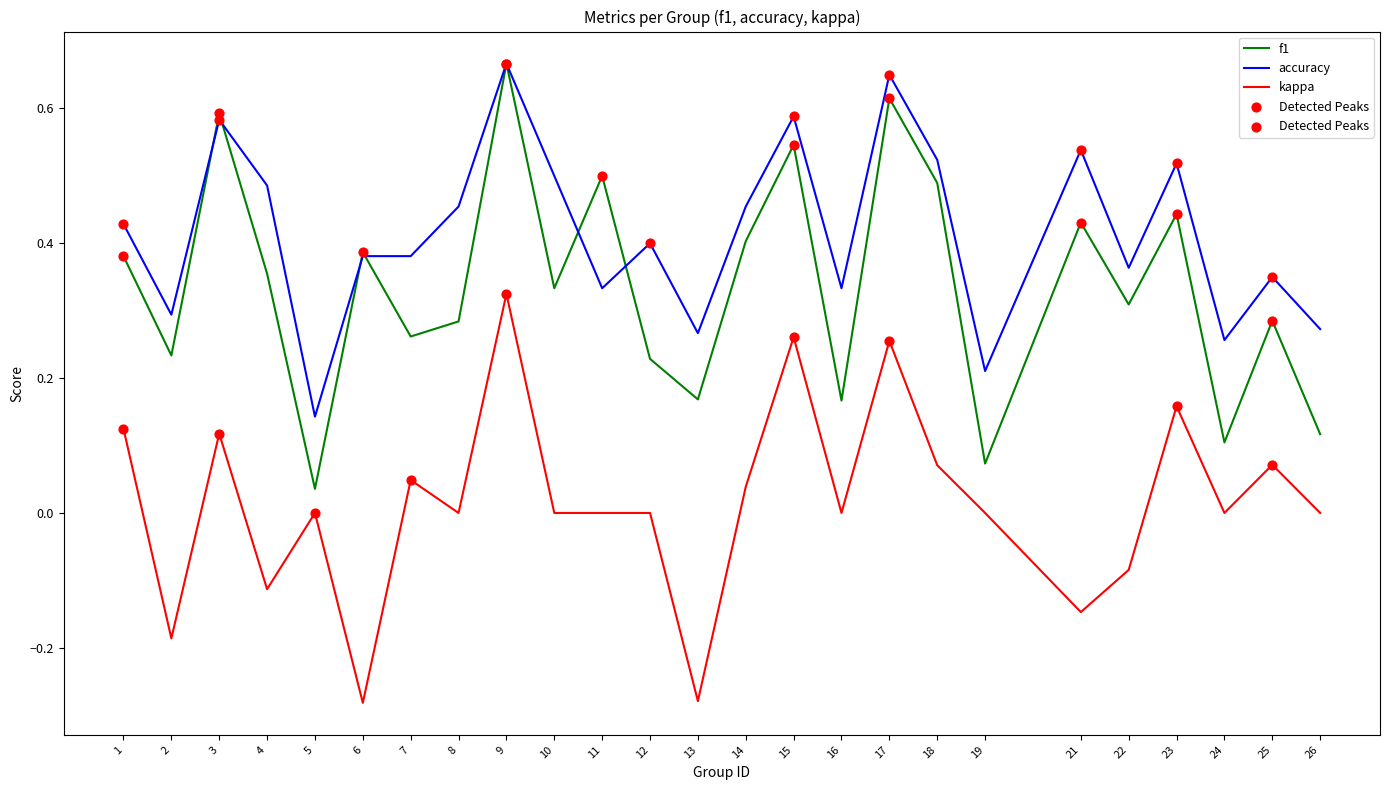

What is the total value across all series at 23?

1.1